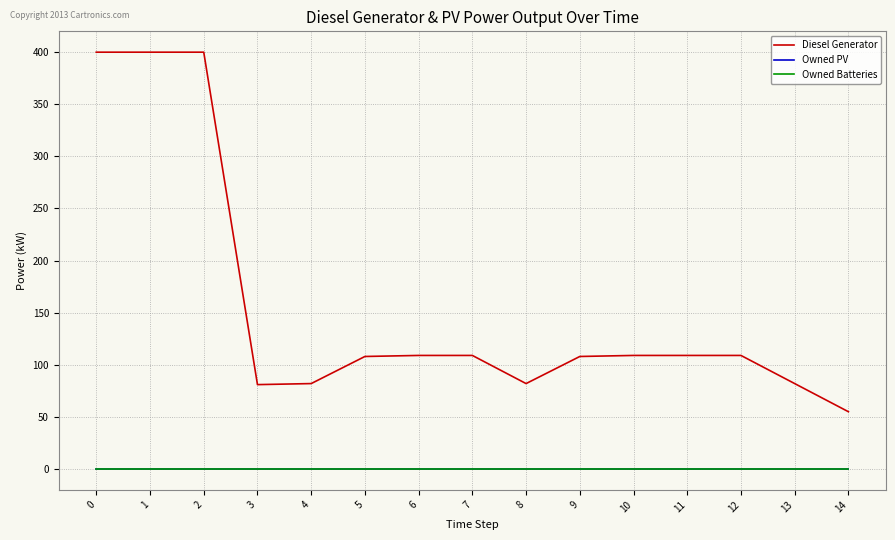

True or false: Owned PV and Owned Batteries intersect in this chart.

False